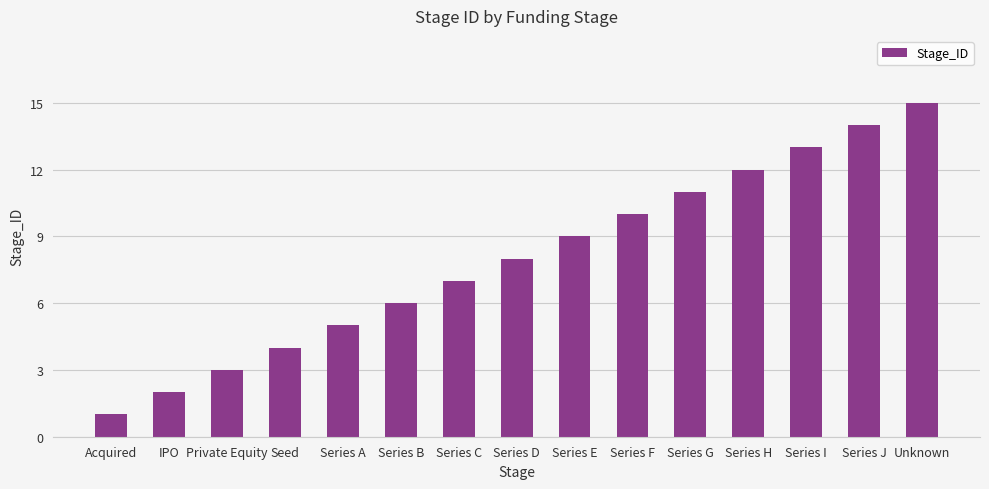

What is the label of the 7th bar from the right?

Series E